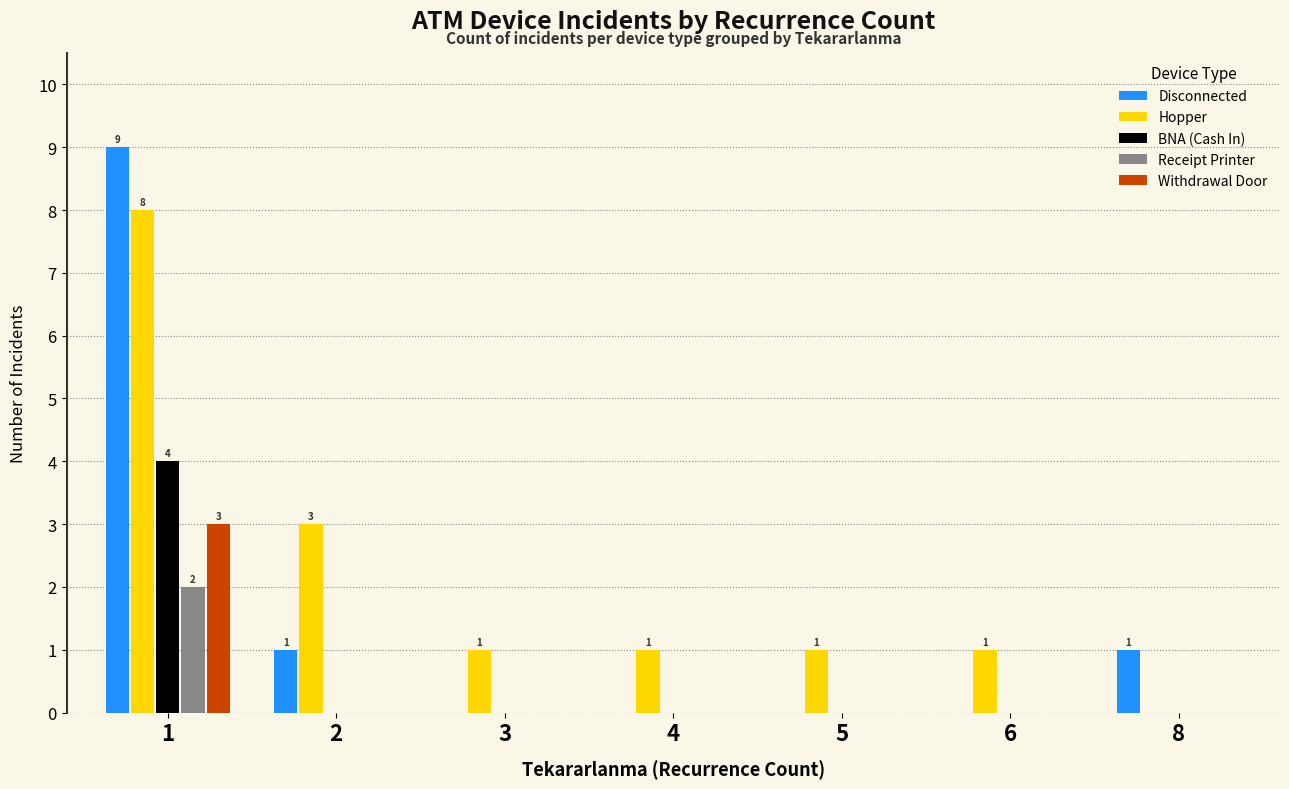

What is the maximum value shown in the chart?

9